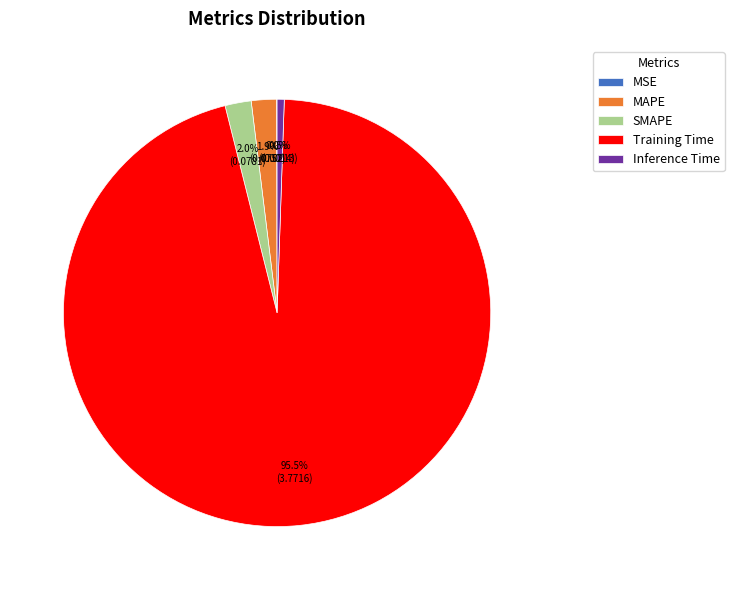

The Training Time slice represents 82% of the pie. True or false?

False